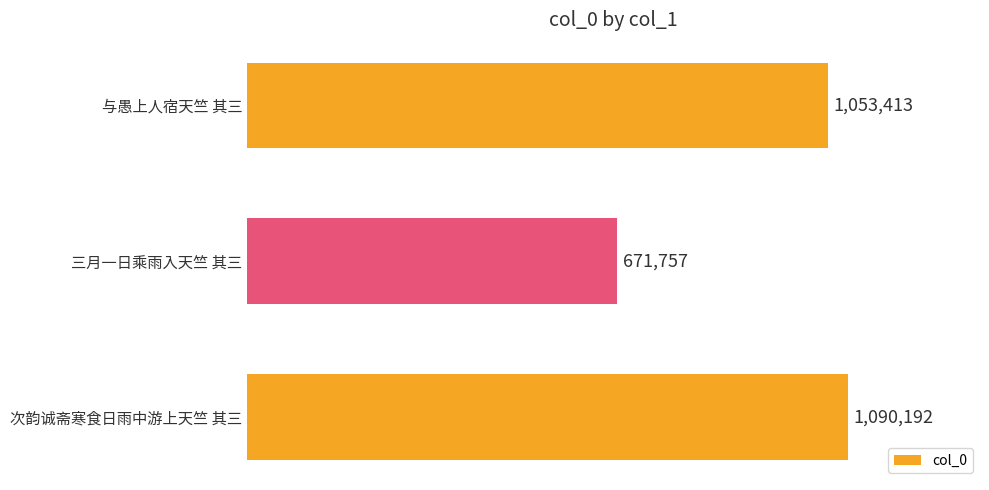

Reading top to bottom, extract all data points from this chart.

与愚上人宿天竺 其三=1053413	三月一日乘雨入天竺 其三=671757	次韵诚斋寒食日雨中游上天竺 其三=1090192